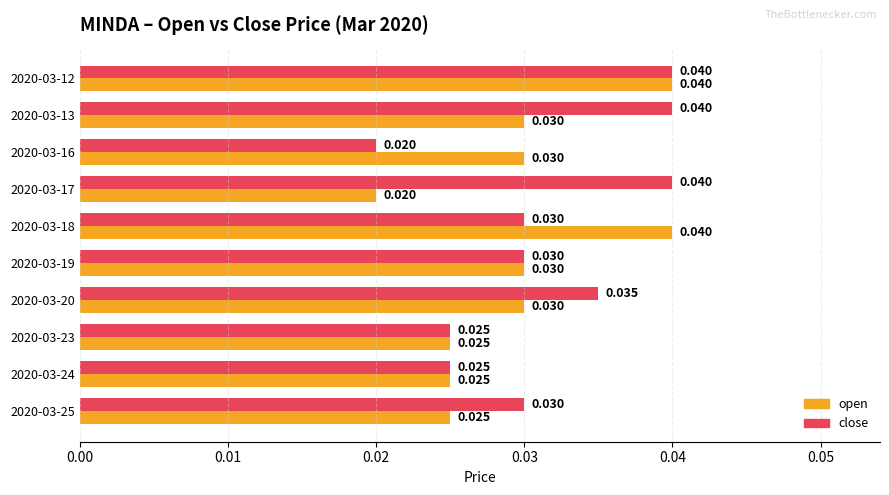

Rank the series by their average value, from lowest to highest.

open, close